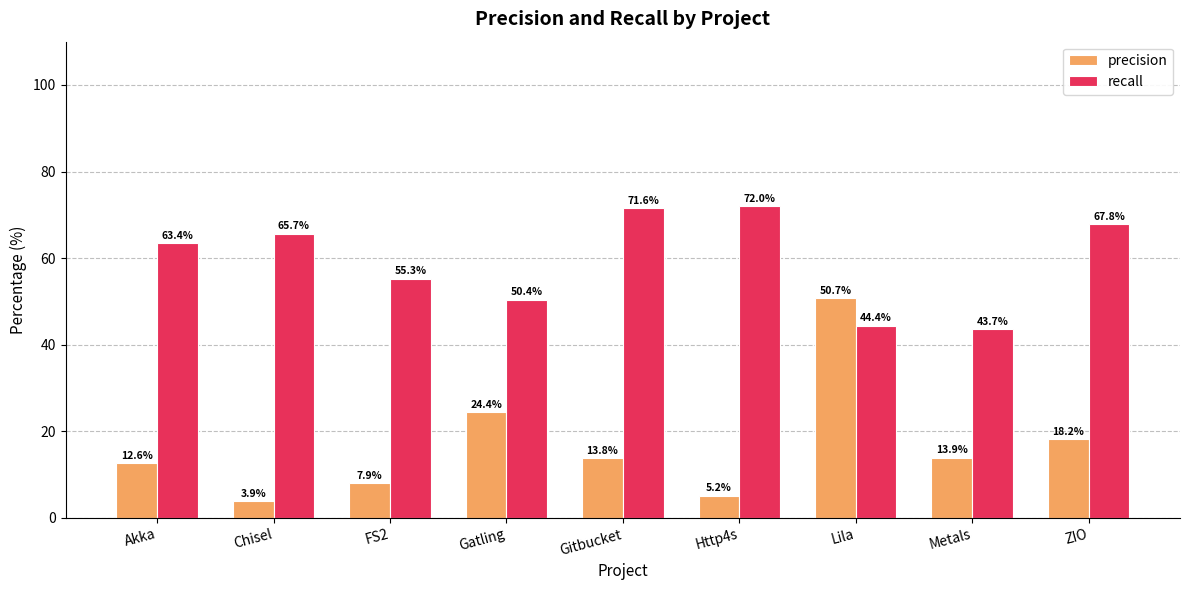

How many groups of bars are there?

9